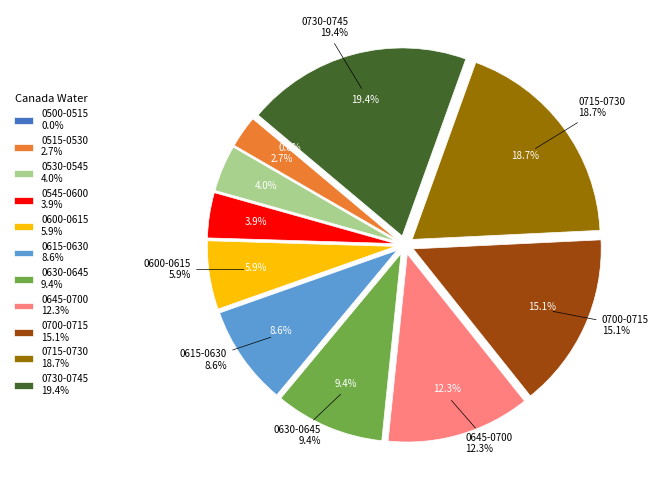

What percentage is the 0715-0730 slice, to the nearest percent?

19%